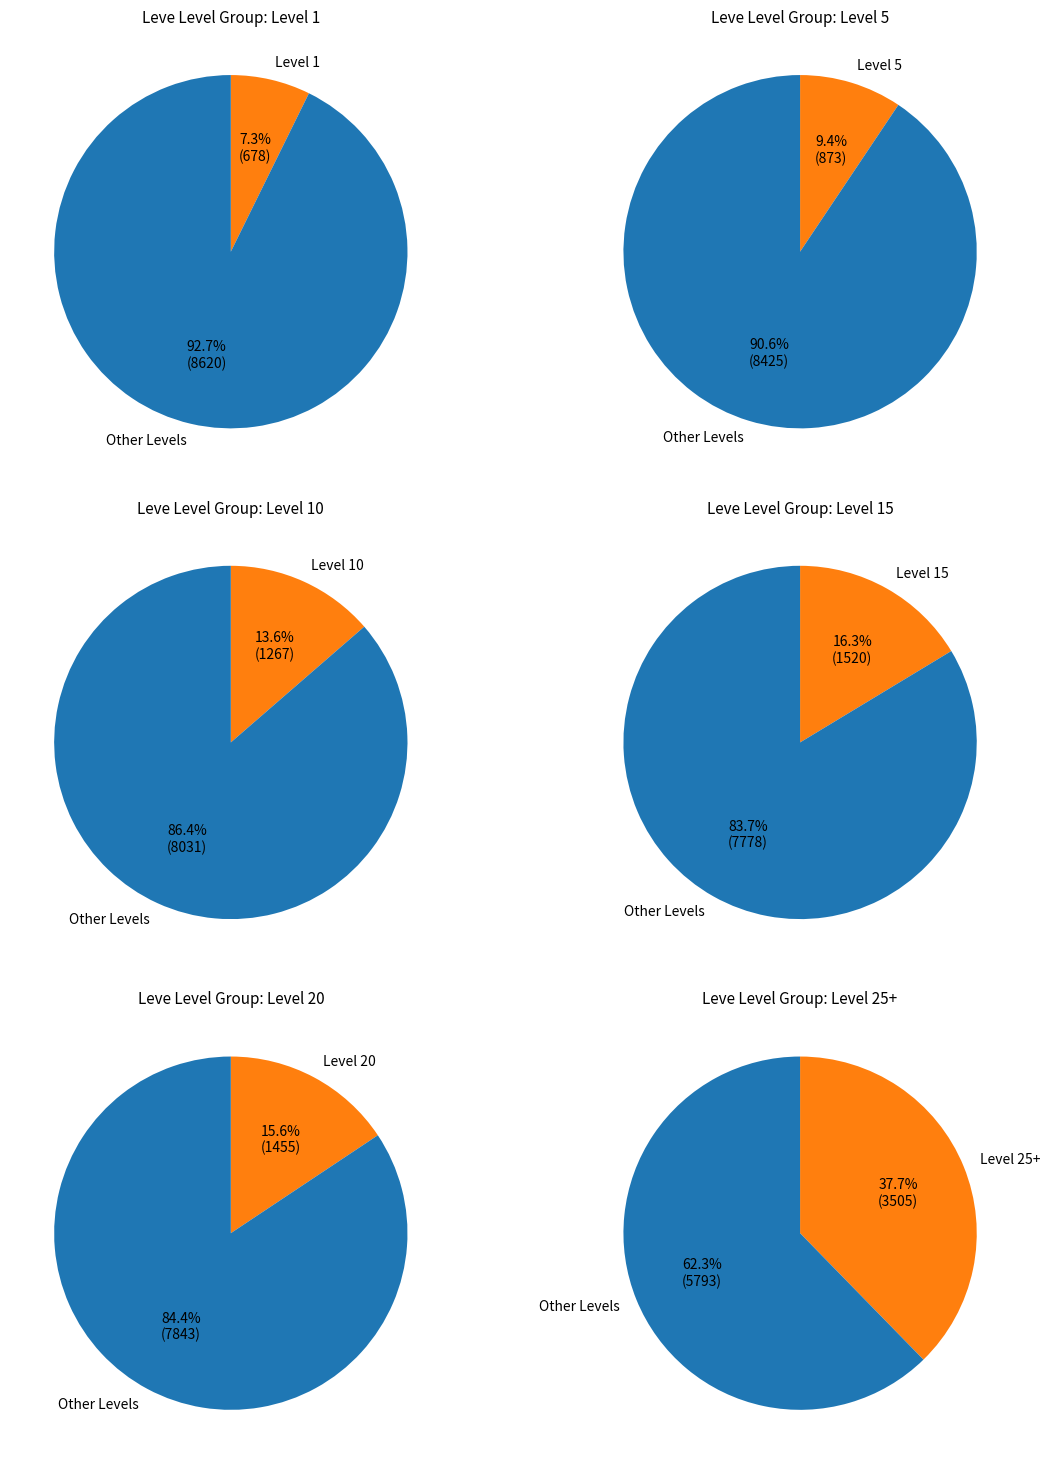

How many slices are in this pie chart?

12